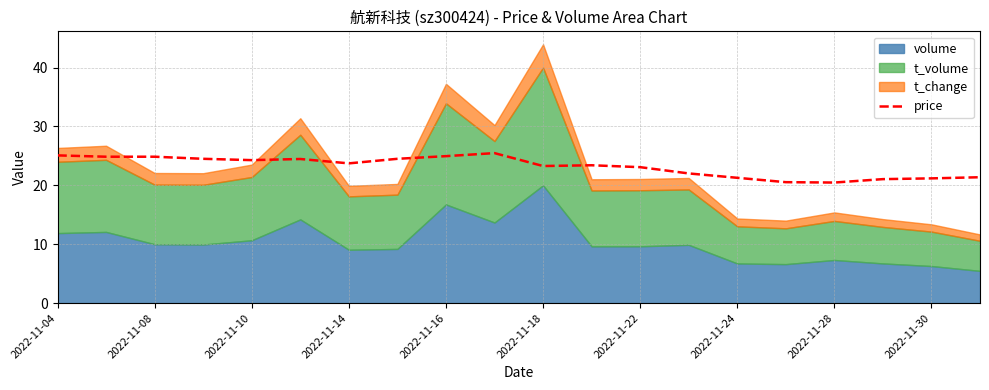

The price series shows 20.5 at 2022-11-28. True or false?

True